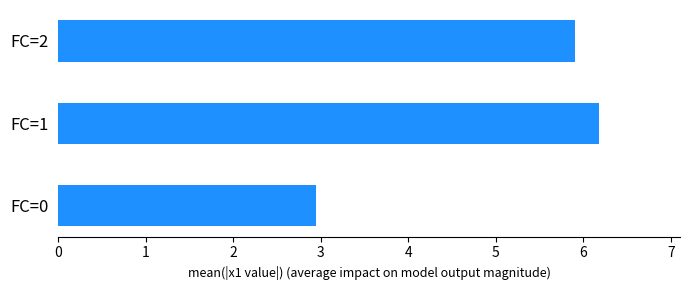

Does the chart contain stacked bars?

No